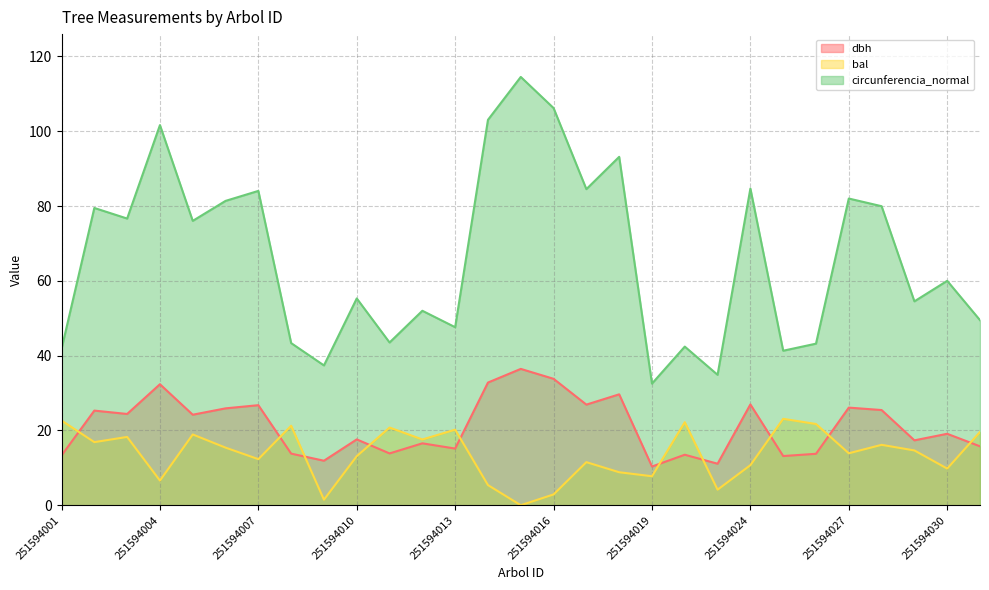

How many intersections are there between bal and dbh?

10